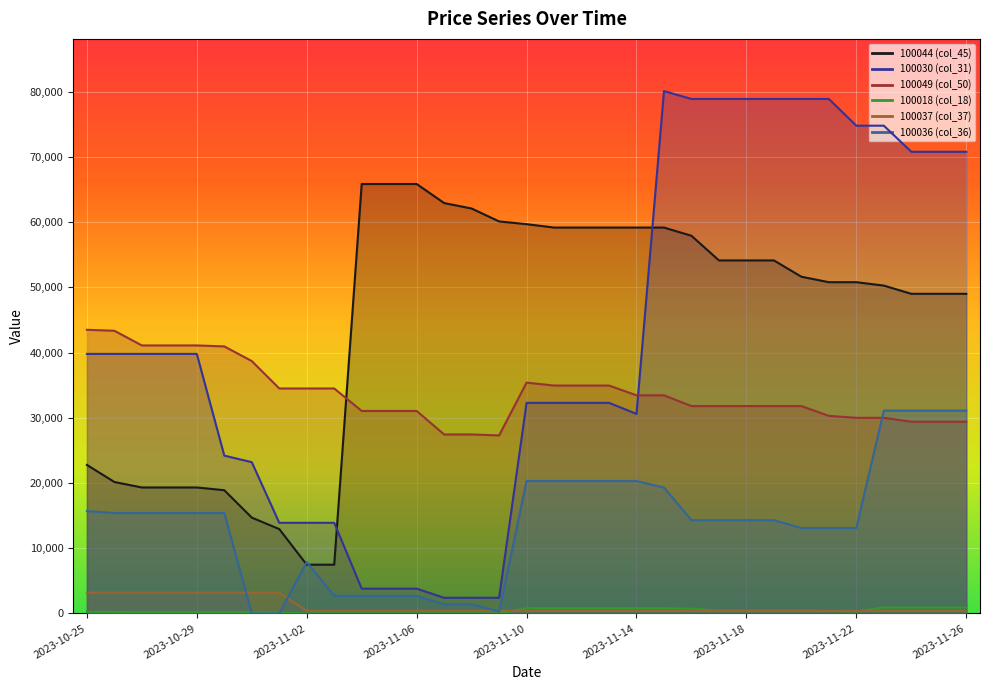

Which has a higher value, 2023-10-28 or 2023-11-24?

2023-11-24